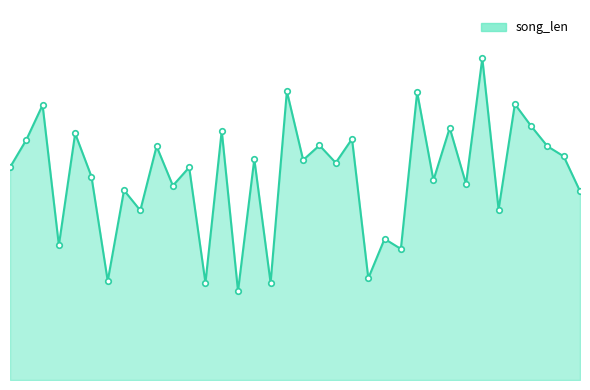

Is this an area chart (filled region under the line)?

Yes